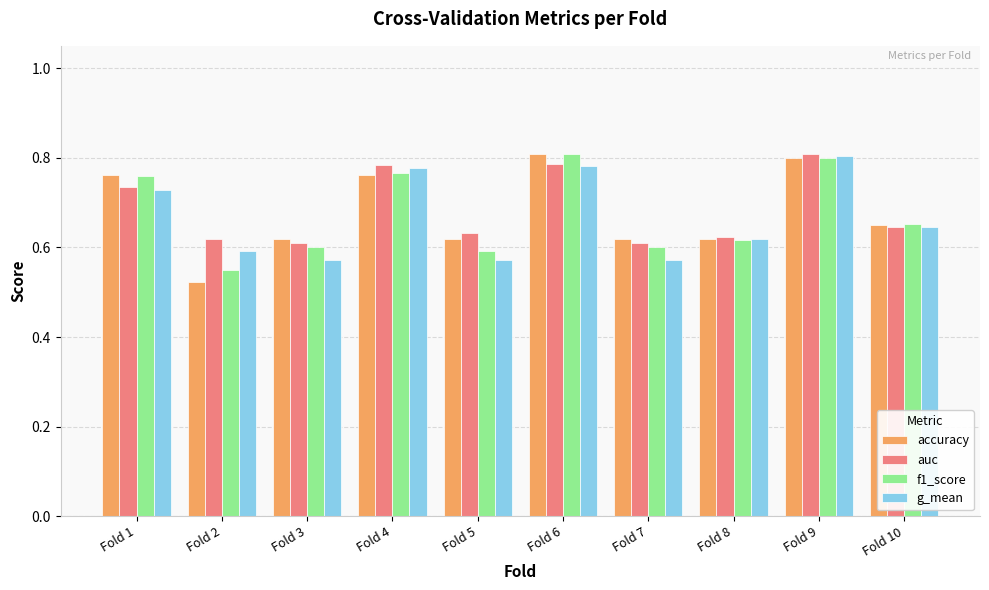

What is the total value across all series at Fold 5?

2.4